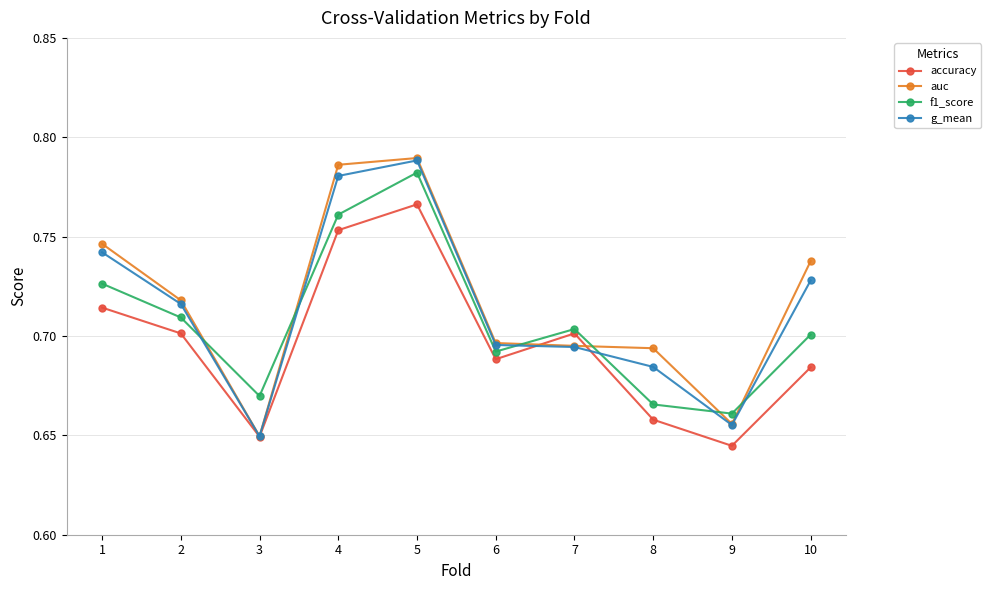

How many accuracy values are between 0 and 1?

10